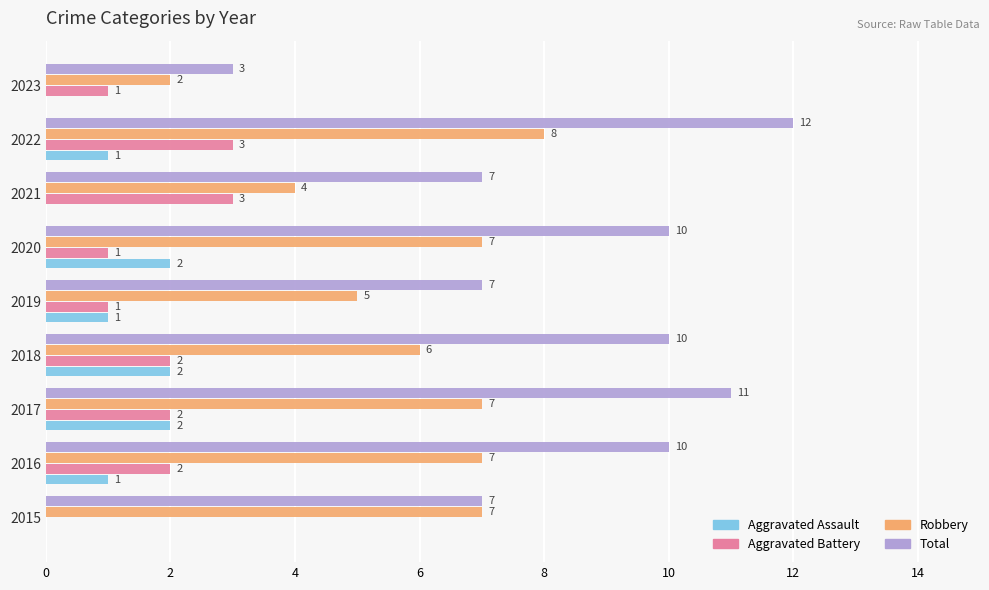

The value of Aggravated Battery at 2017 is 2. True or false?

True